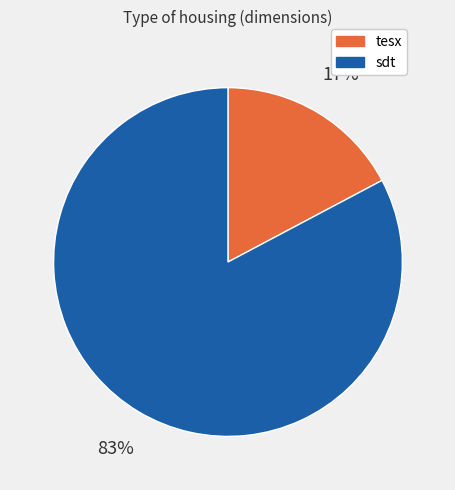

The tesx slice represents 23% of the pie. True or false?

False